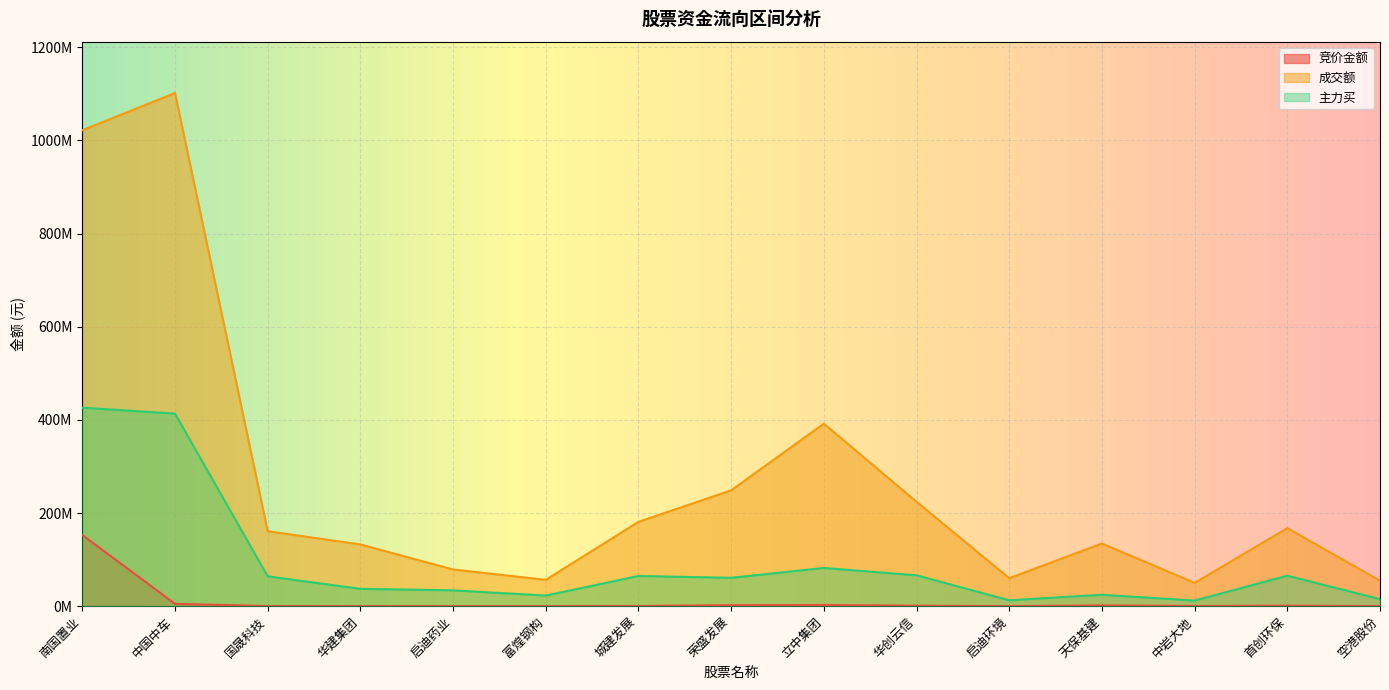

Where is the first local minimum for 主力买?

富煌钢构